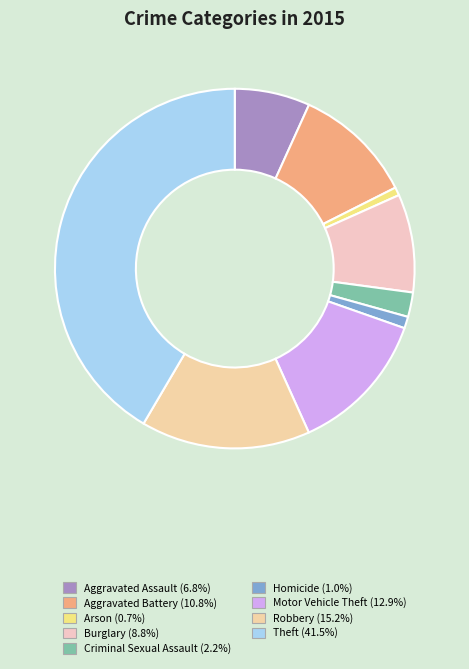

Is there any slice that represents more than half of the pie?

No